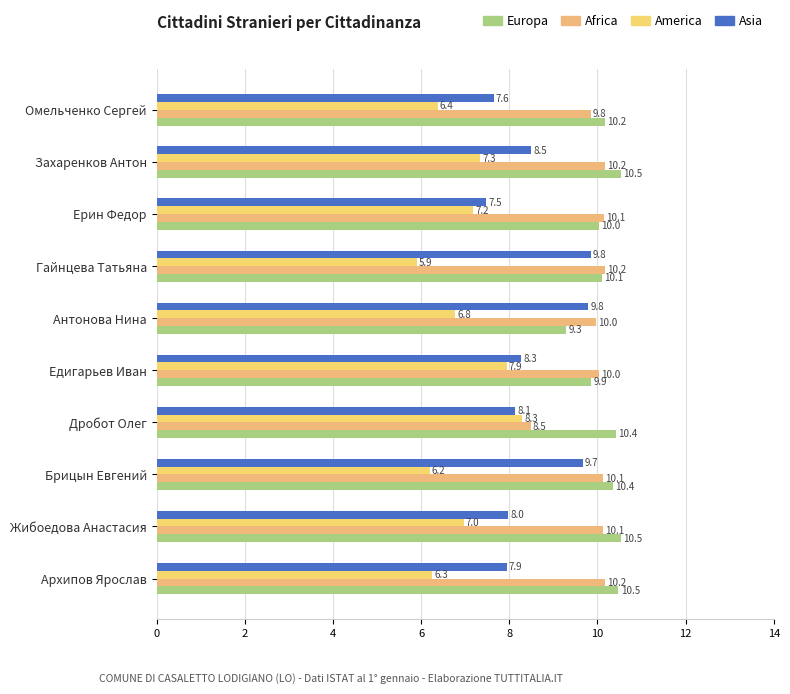

At how many categories does at least one series exceed 7?

10